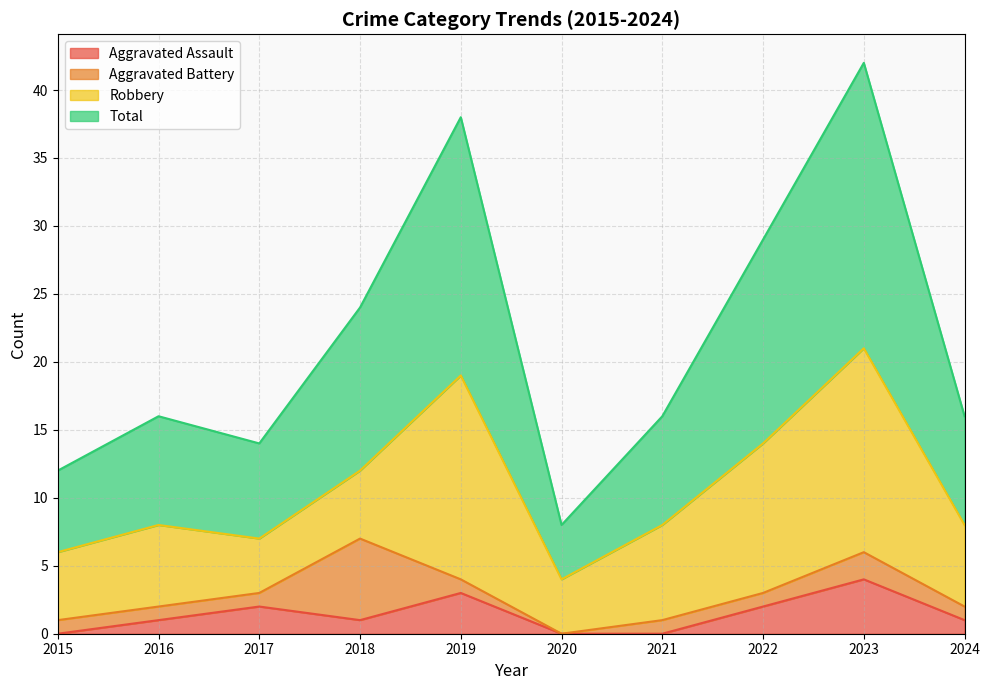

What is the maximum value for Aggravated Assault?

4